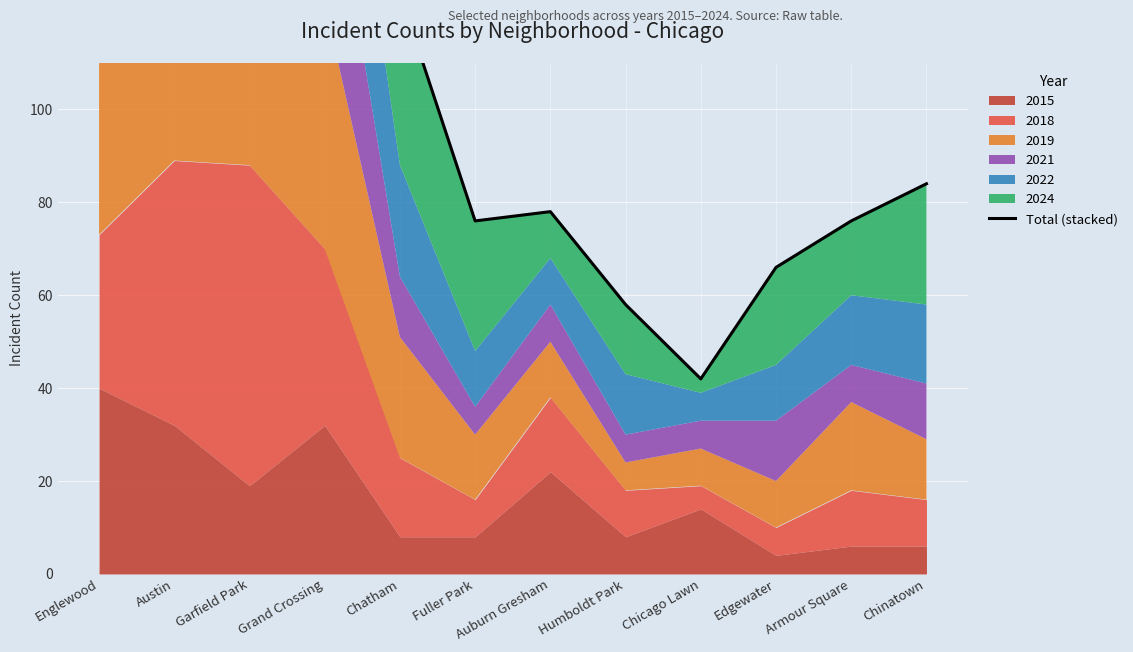

Reading right to left, transcribe all the data shown in this chart.

84	76	66	42	58	78	76	125	274	300	295	296